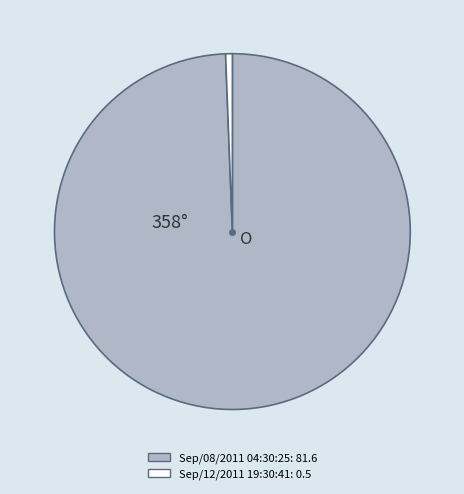

Is it true that Sep/08/2011 04:30:25 is 99% of the pie?

True